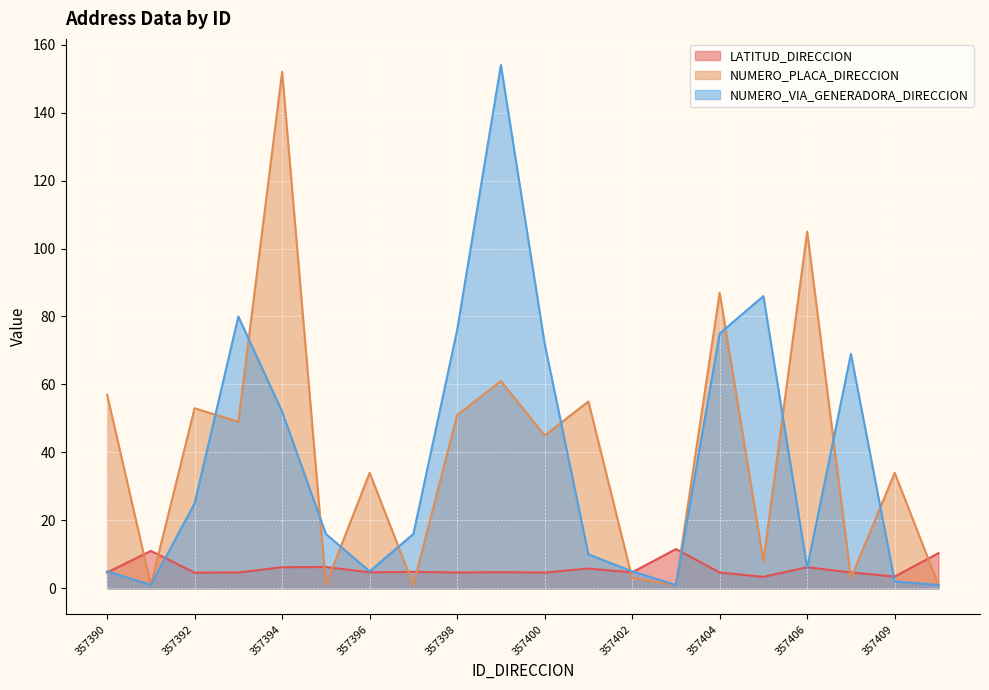

What is the smallest value displayed?

1.0